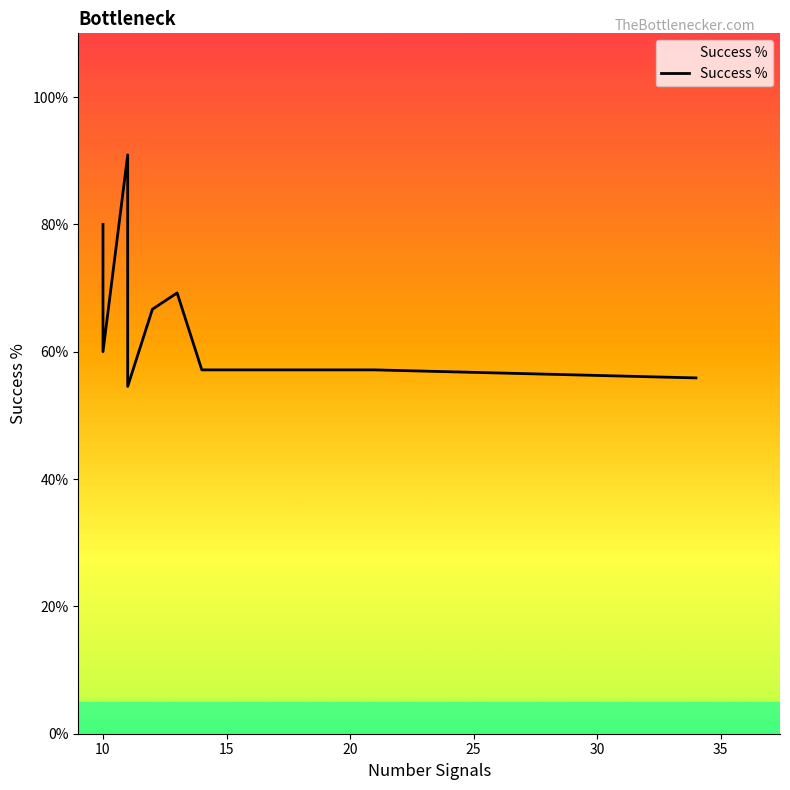

Reading right to left, transcribe all the data shown in this chart.

0.6	0.6	0.6	0.7	0.7	0.7	0.5	0.5	0.6	0.9	0.6	0.6	0.6	0.6	0.8